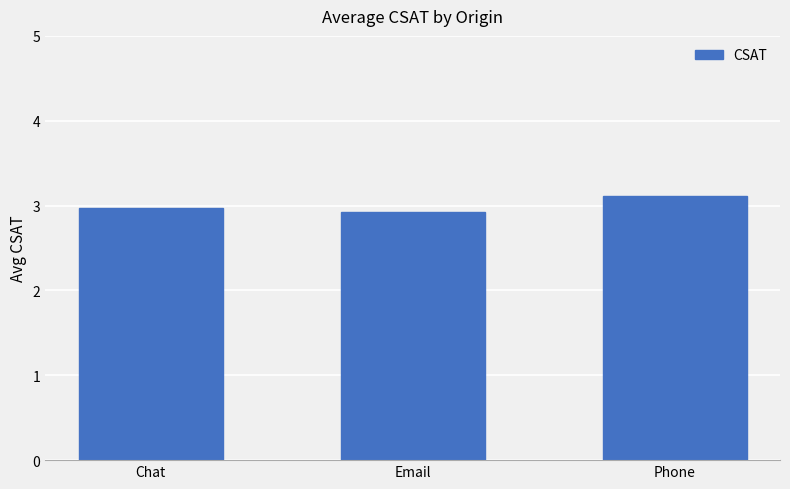

What is the greatest value displayed?

3.1